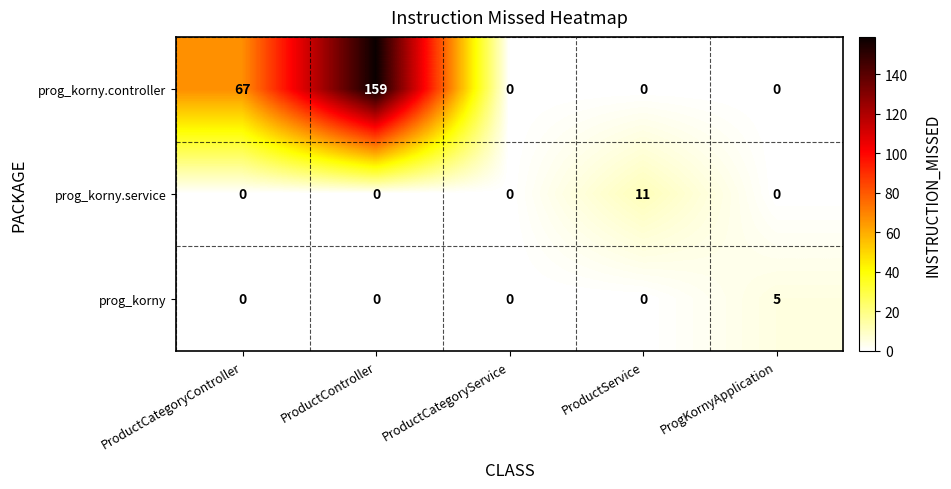

The value of prog_korny.service at ProductService is 16. True or false?

False